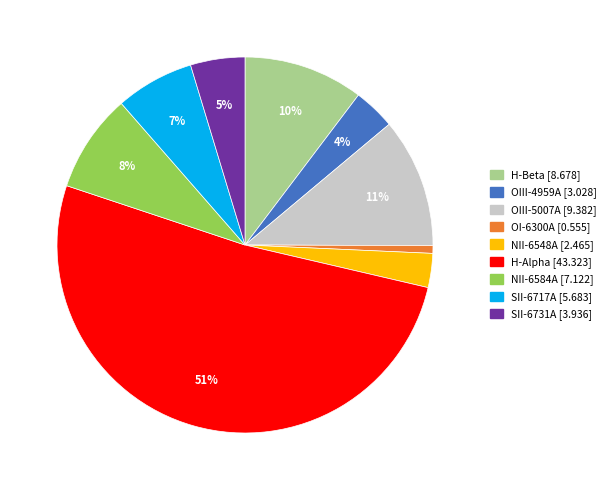

What percentage is the OIII-5007A slice, to the nearest percent?

11%